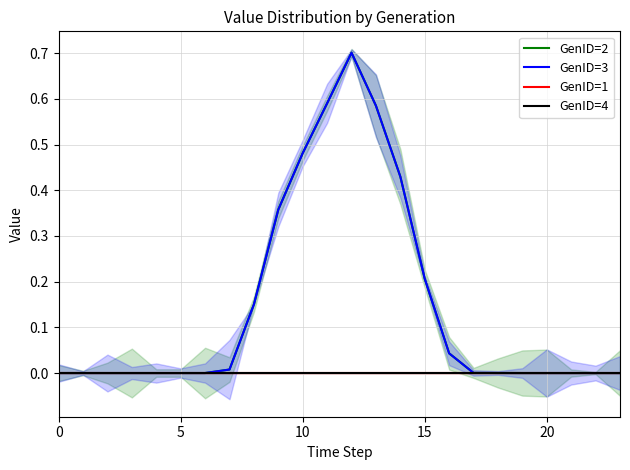

Reading left to right, what are all the values shown in this chart?

GenID=2: 0.0	0.0	0.0	0.0	0.0	0.0	0.0	0.0	0.2	0.4	0.5	0.6	0.7	0.6	0.4	0.2	0.0	0.0	0.0	0.0	0.0	0.0	0.0	0.0
GenID=3: 0.0	0.0	0.0	0.0	0.0	0.0	0.0	0.0	0.2	0.4	0.5	0.6	0.7	0.6	0.4	0.2	0.0	0.0	0.0	0.0	0.0	0.0	0.0	0.0
GenID=1: 0.0	0.0	0.0	0.0	0.0	0.0	0.0	0.0	0.0	0.0	0.0	0.0	0.0	0.0	0.0	0.0	0.0	0.0	0.0	0.0	0.0	0.0	0.0	0.0
GenID=4: 0.0	0.0	0.0	0.0	0.0	0.0	0.0	0.0	0.0	0.0	0.0	0.0	0.0	0.0	0.0	0.0	0.0	0.0	0.0	0.0	0.0	0.0	0.0	0.0